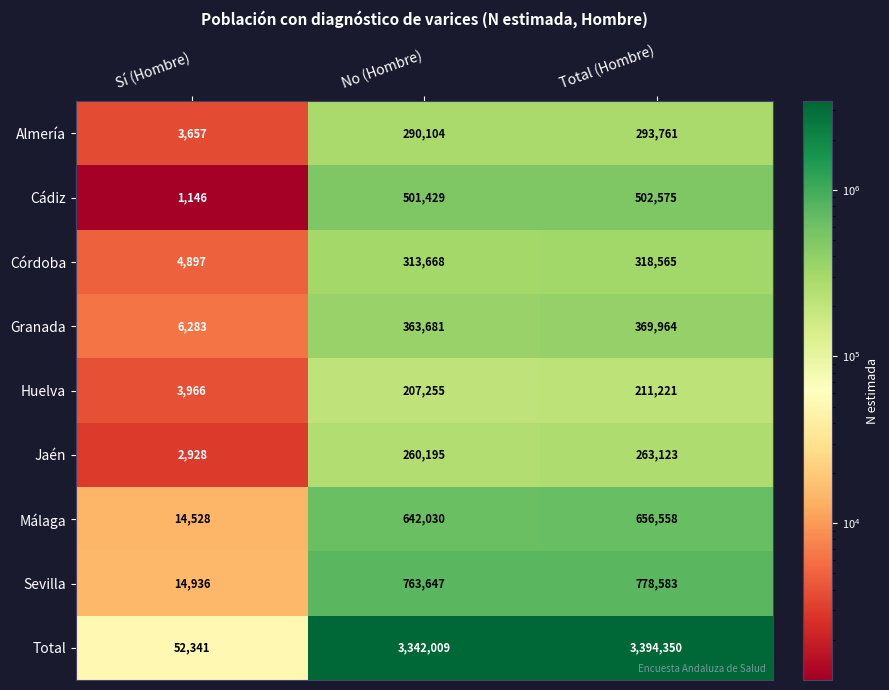

Reading left to right, what are all the values shown in this chart?

Almería: Sí (Hombre)=3657	No (Hombre)=290104	Total (Hombre)=293761
Cádiz: Sí (Hombre)=1146	No (Hombre)=501429	Total (Hombre)=502575
Córdoba: Sí (Hombre)=4897	No (Hombre)=313668	Total (Hombre)=318565
Granada: Sí (Hombre)=6283	No (Hombre)=363681	Total (Hombre)=369964
Huelva: Sí (Hombre)=3966	No (Hombre)=207255	Total (Hombre)=211221
Jaén: Sí (Hombre)=2928	No (Hombre)=260195	Total (Hombre)=263123
Málaga: Sí (Hombre)=14528	No (Hombre)=642030	Total (Hombre)=656558
Sevilla: Sí (Hombre)=14936	No (Hombre)=763647	Total (Hombre)=778583
Total: Sí (Hombre)=52341	No (Hombre)=3342009	Total (Hombre)=3394350